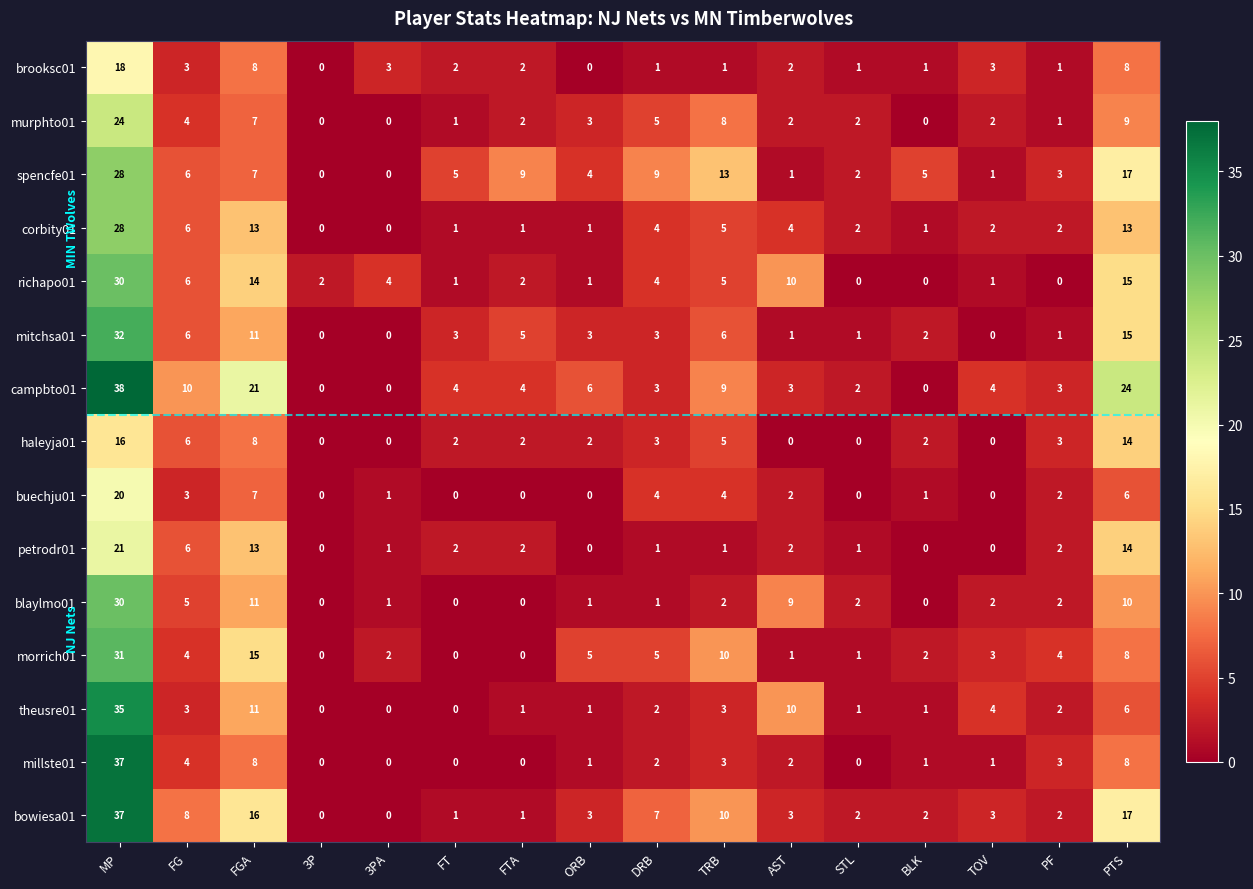

What is the spread (max minus min) of values at PTS?

18